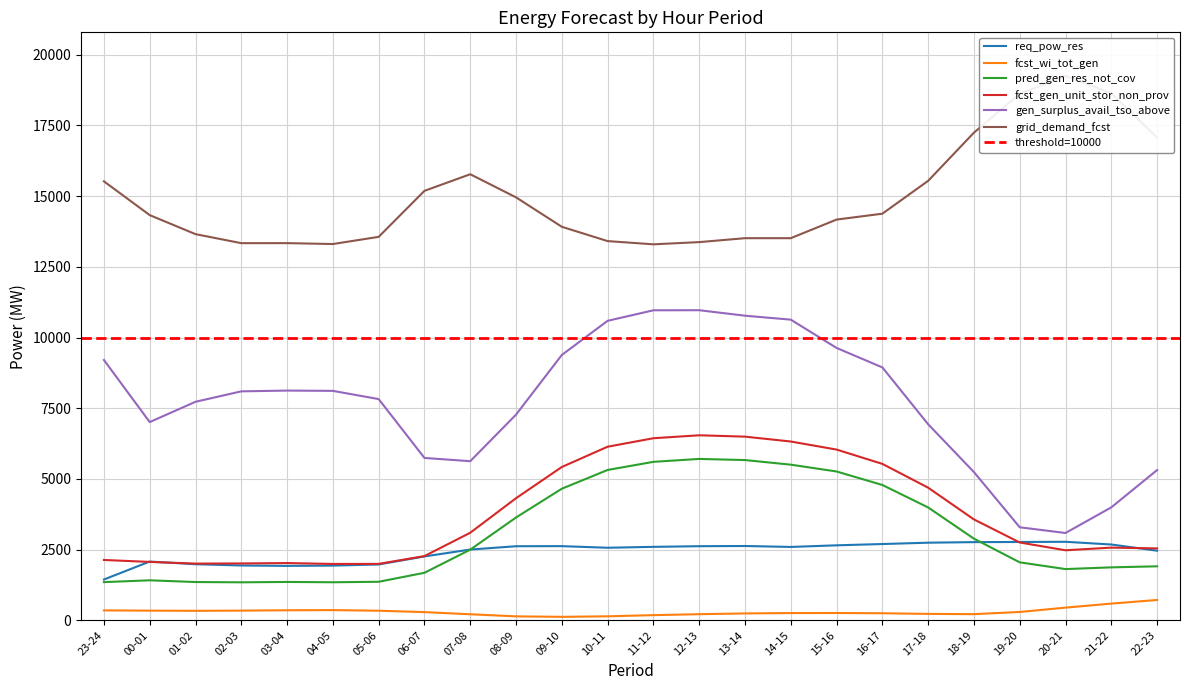

What is the label of the 18th point from the right?

05-06